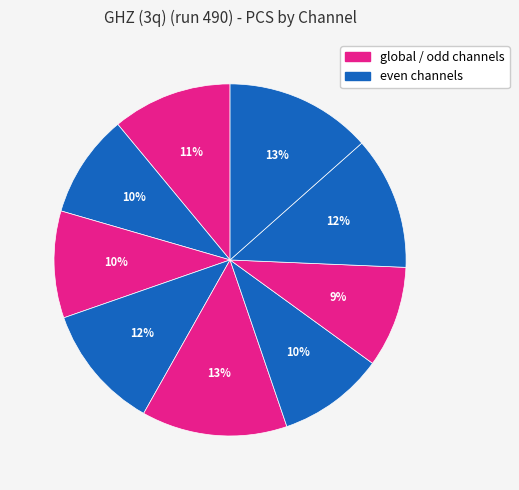

To the nearest percent, what is the difference between the largest and smallest slice percentages?

4%